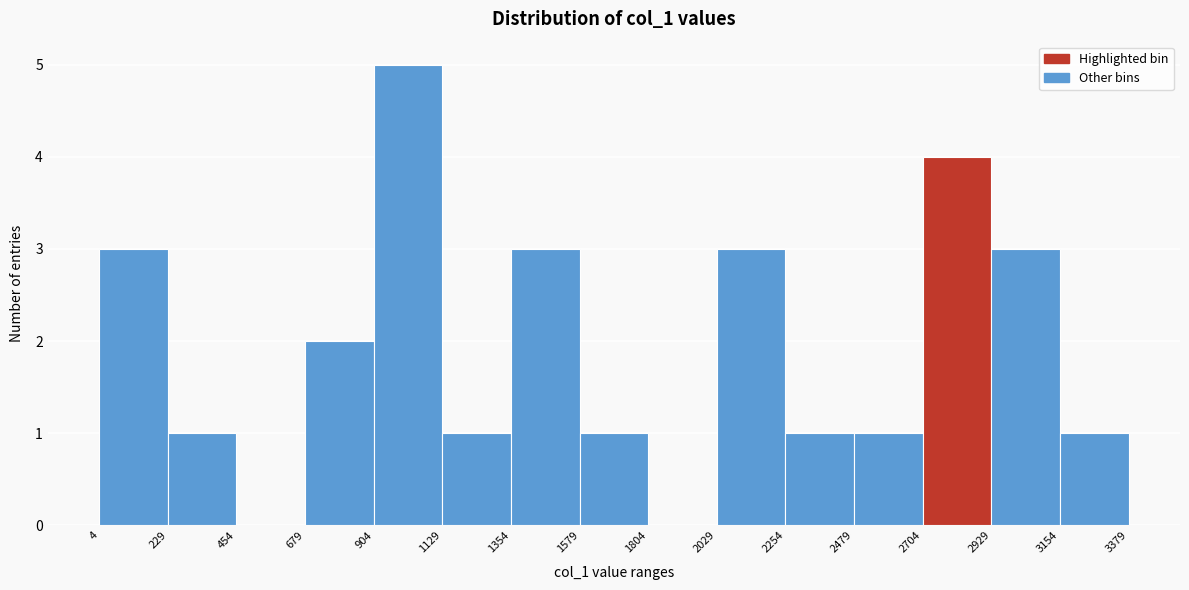

Reading left to right, transcribe this chart: for each bar, give the range it covers on the x-axis and its height. The values are not printed on the chart, so give them approximately, as read against the axis.

4 to 229: 3
229 to 454: 1
454 to 679: 0
679 to 904: 2
904 to 1129: 5
1129 to 1354: 1
1354 to 1579: 3
1579 to 1804: 1
1804 to 2029: 0
2029 to 2254: 3
2254 to 2479: 1
2479 to 2704: 1
2704 to 2929: 4
2929 to 3154: 3
3154 to 3379: 1